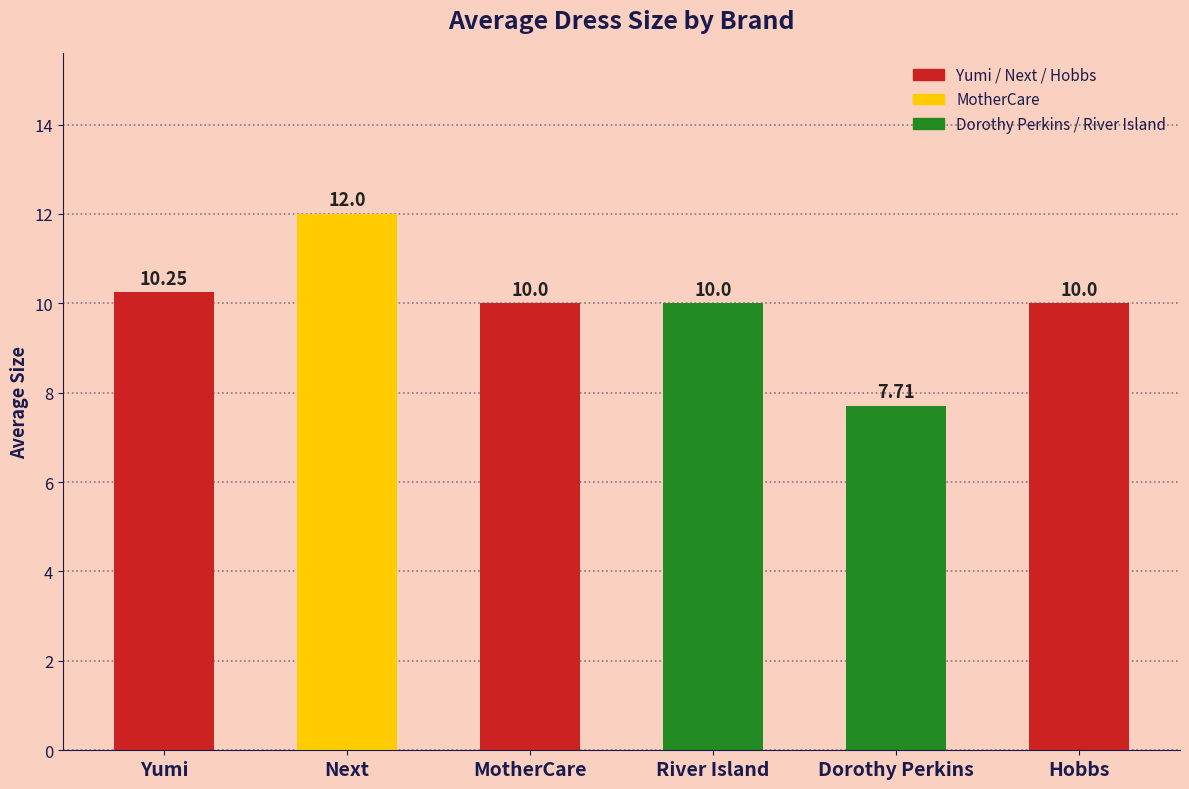

At which label does the data first exceed 10?

Yumi